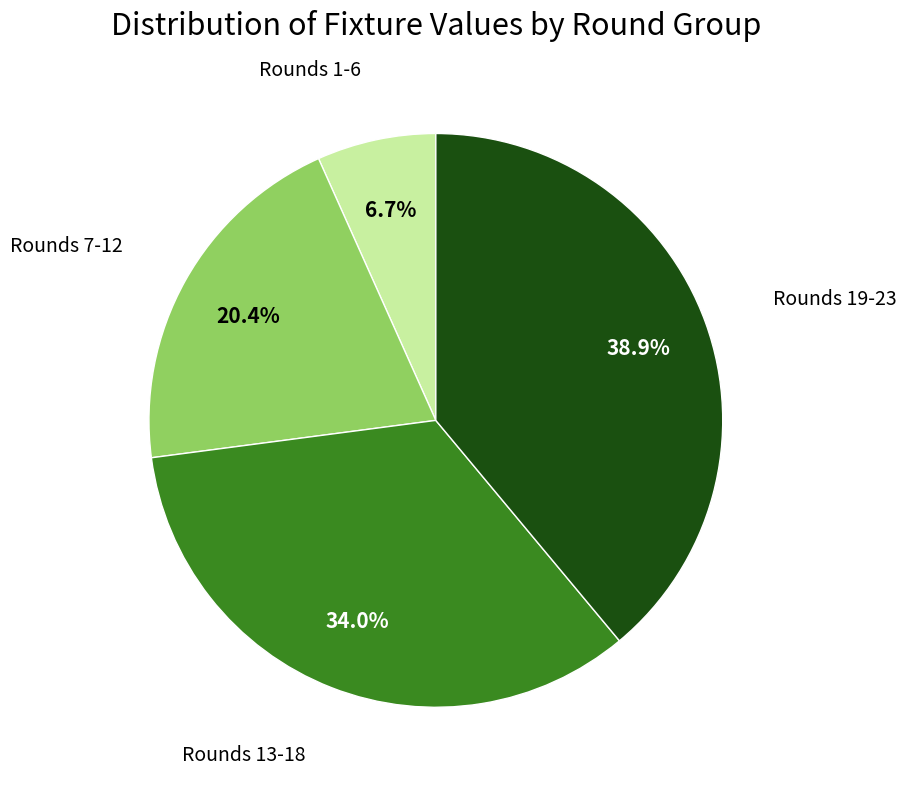

Is there a majority slice in this chart?

No